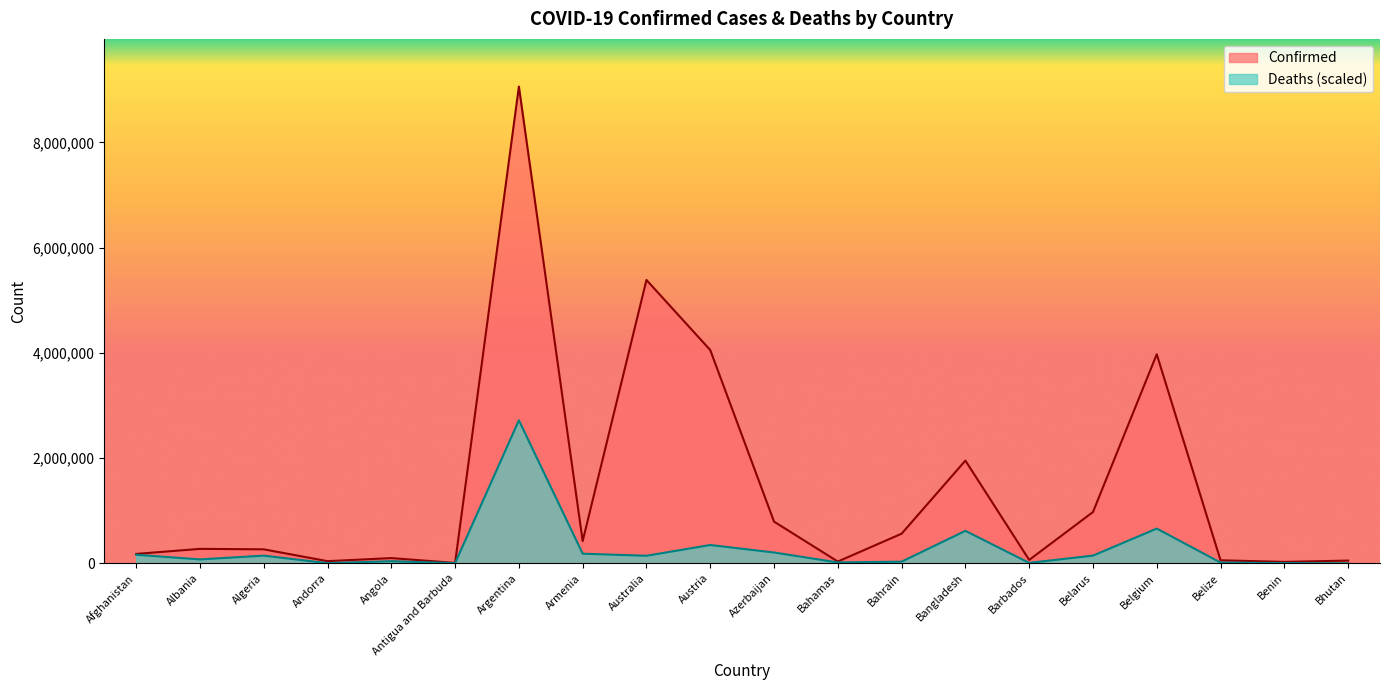

What is the difference between the second highest and minimum values in the Deaths series?

659723.9